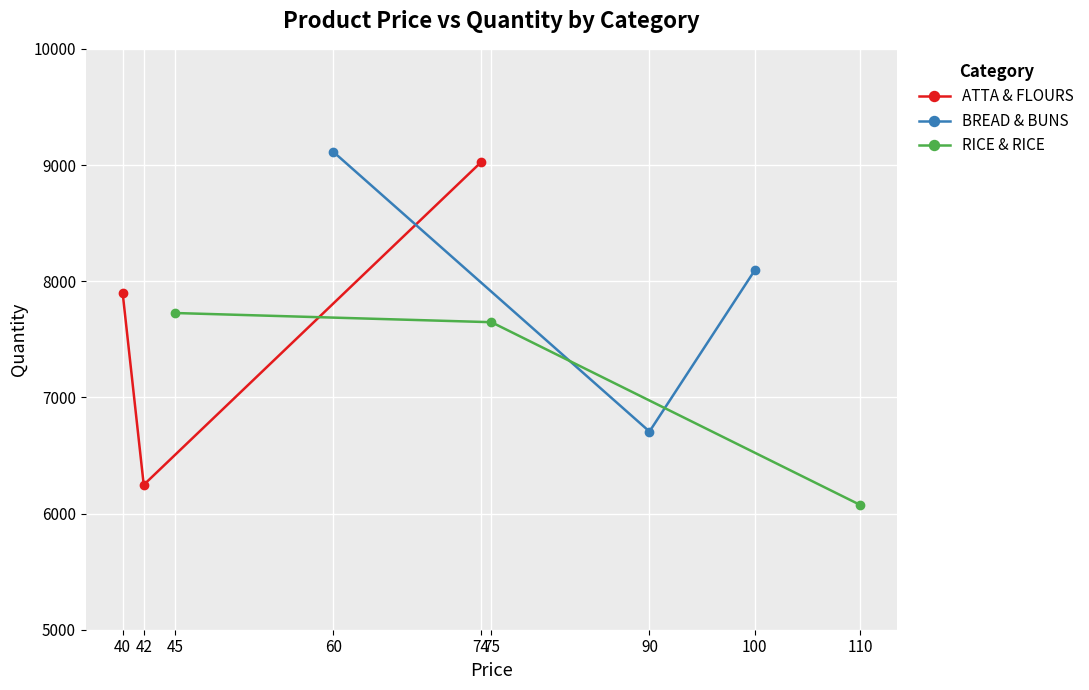

What is the value of the RICE & RICE point at the 1st from the left?

7726